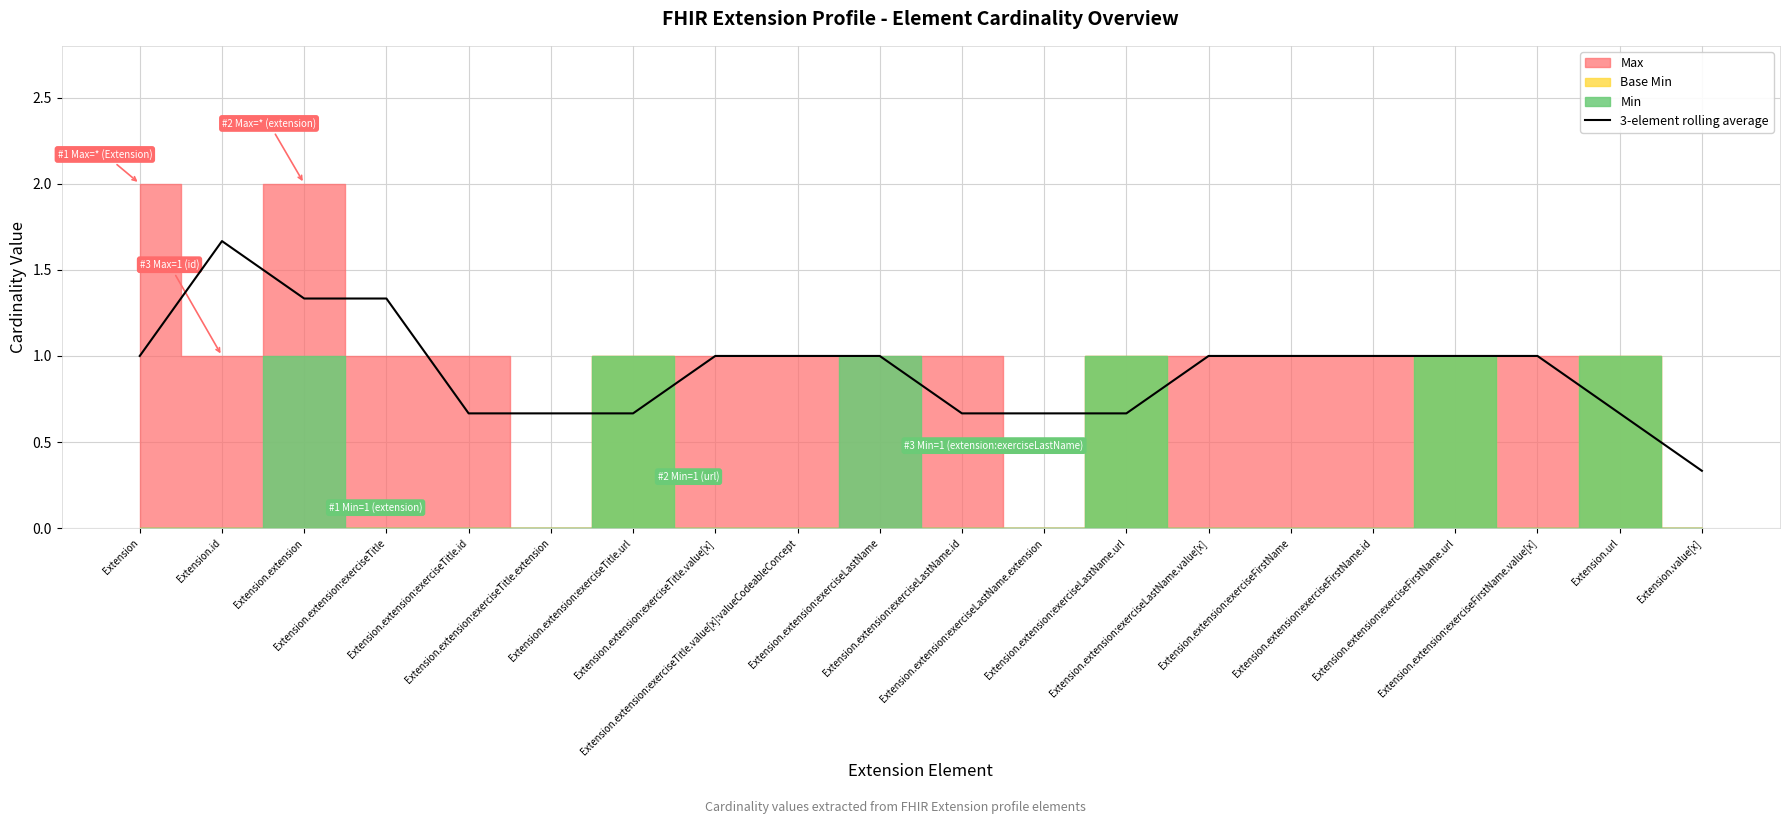

Reading right to left, extract all data points from this chart.

Extension.value[x]=0.3	Extension.url=0.7	Extension.extension:exerciseFirstName.value[x]=1.0	Extension.extension:exerciseFirstName.url=1.0	Extension.extension:exerciseFirstName.id=1.0	Extension.extension:exerciseFirstName=1.0	Extension.extension:exerciseLastName.value[x]=1.0	Extension.extension:exerciseLastName.url=0.7	Extension.extension:exerciseLastName.extension=0.7	Extension.extension:exerciseLastName.id=0.7	Extension.extension:exerciseLastName=1.0	Extension.extension:exerciseTitle.value[x]:valueCodeableConcept=1.0	Extension.extension:exerciseTitle.value[x]=1.0	Extension.extension:exerciseTitle.url=0.7	Extension.extension:exerciseTitle.extension=0.7	Extension.extension:exerciseTitle.id=0.7	Extension.extension:exerciseTitle=1.3	Extension.extension=1.3	Extension.id=1.7	Extension=1.0